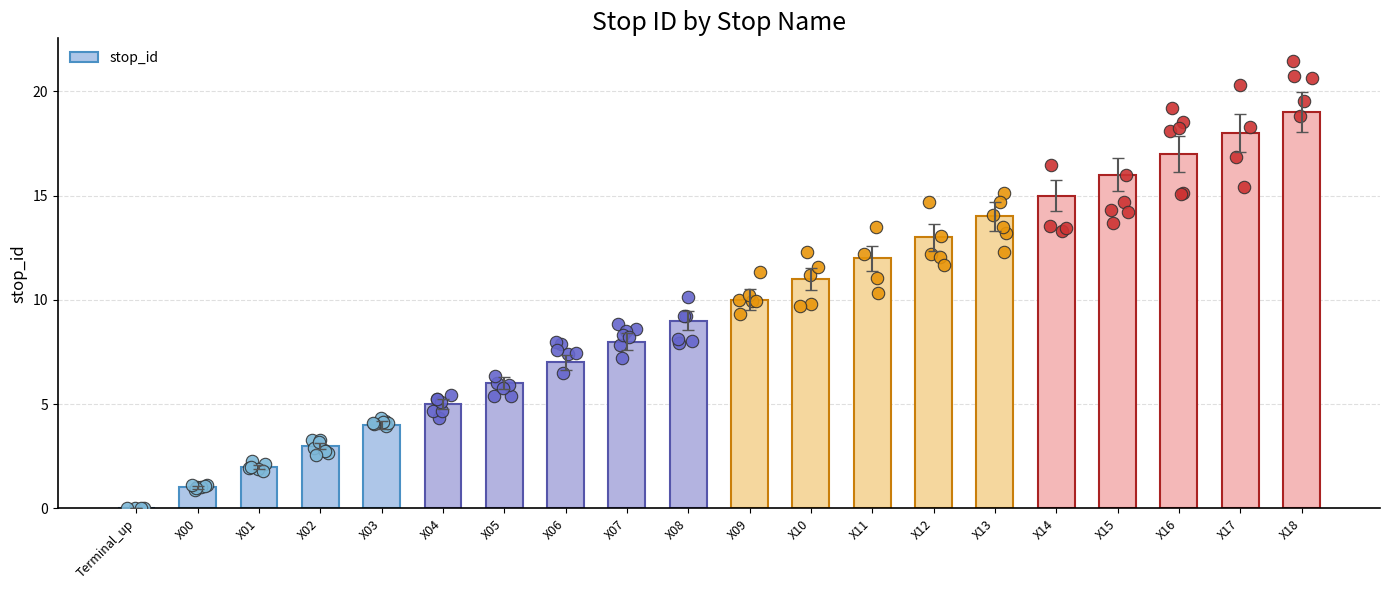

Between X01 and X10, which is larger?

X10